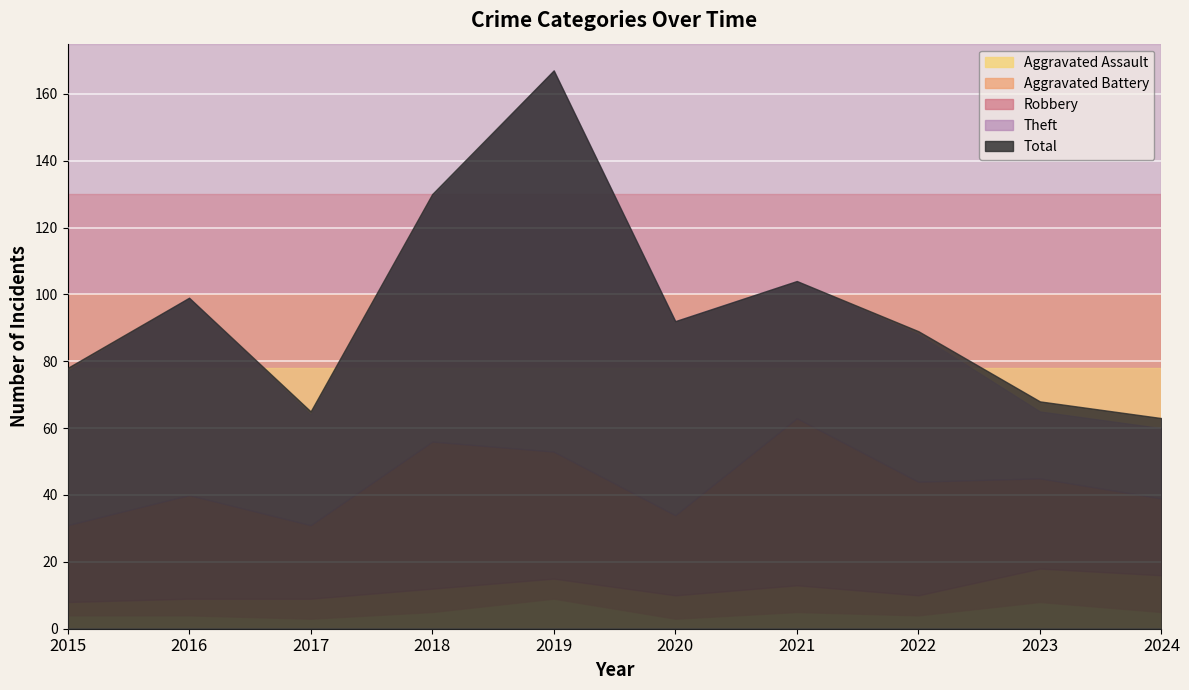

Is the value of Robbery at 2020 greater than the value of Aggravated Battery at 2020?

Yes